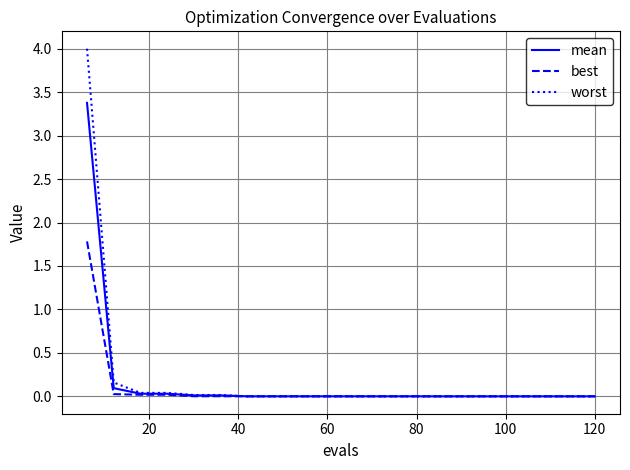

Which series has the widest spread of values?

worst